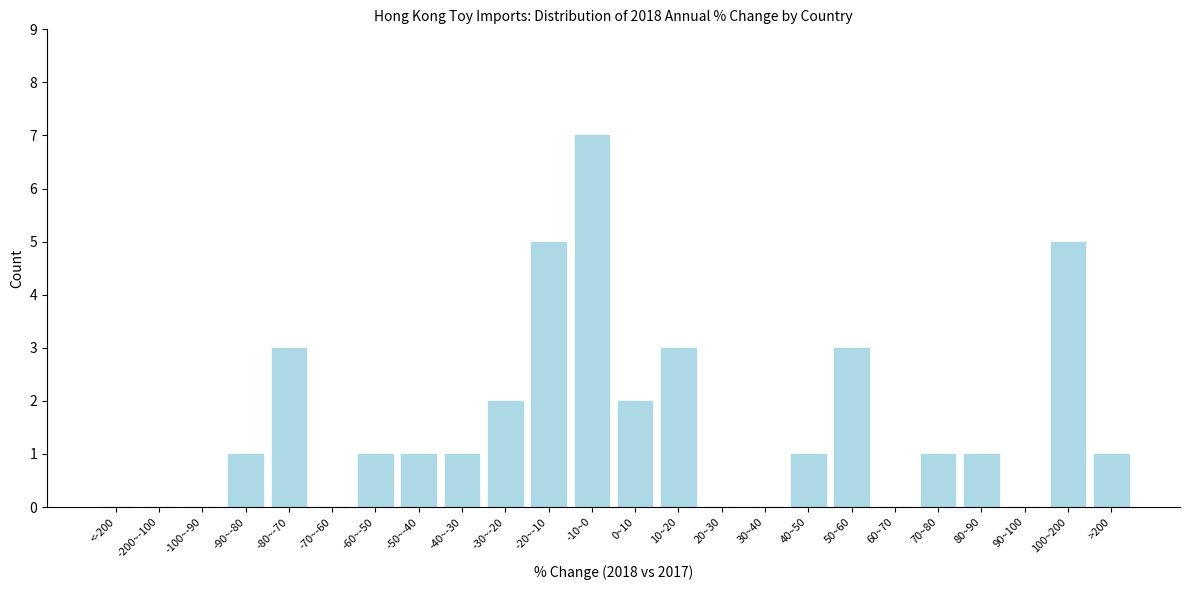

What is the change in value from 20~30 to >200?

+1